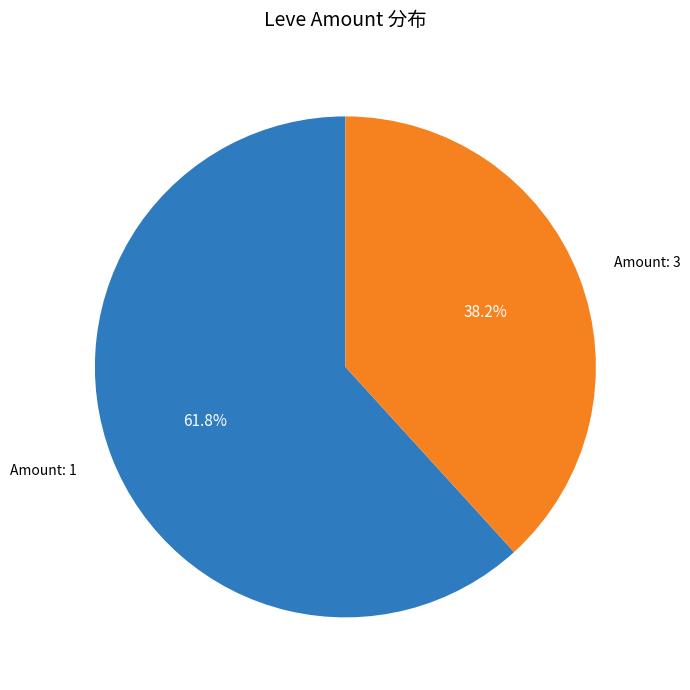

Is there any slice that represents more than half of the pie?

Yes